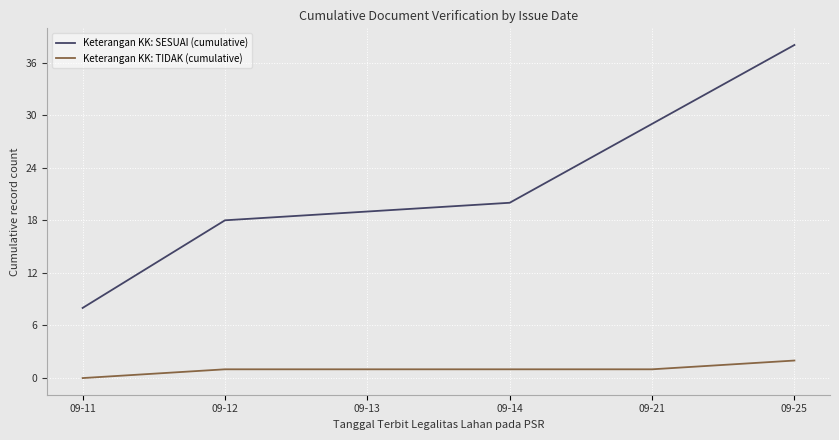

Reading left to right, what are all the values shown in this chart?

Keterangan KK: SESUAI (cumulative): 09-11=8	09-12=18	09-13=19	09-14=20	09-21=29	09-25=38
Keterangan KK: TIDAK (cumulative): 09-11=0	09-12=1	09-13=1	09-14=1	09-21=1	09-25=2